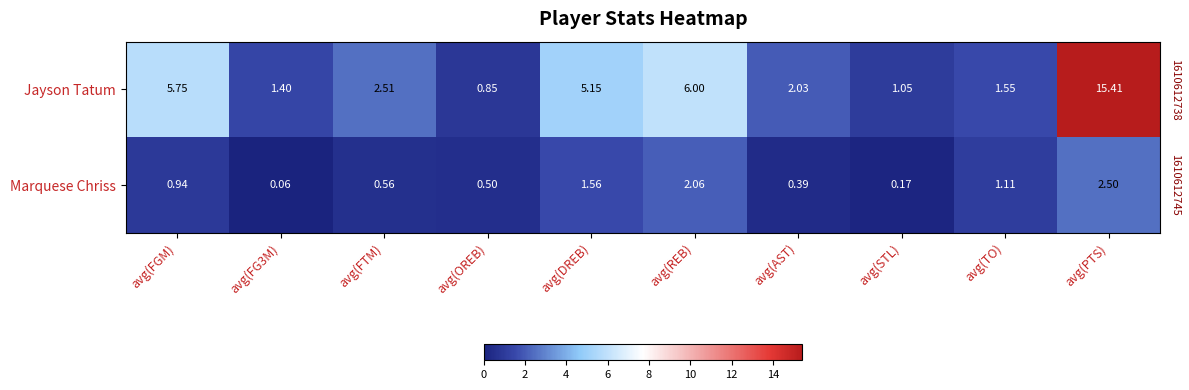

Which series changed the most between avg(OREB) and avg(PTS)?

Jayson Tatum